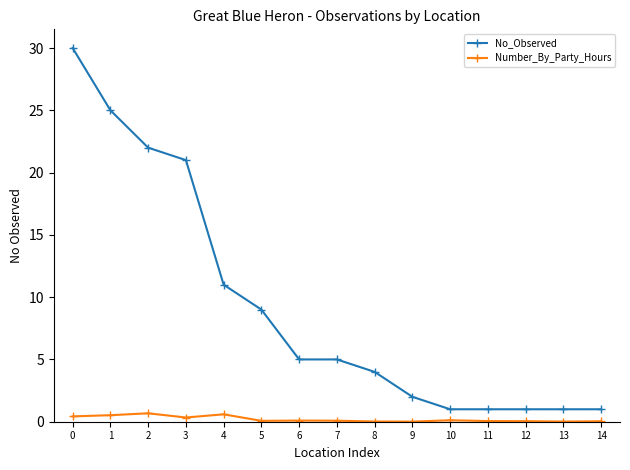

What is the highest value of the No_Observed series?

30.0